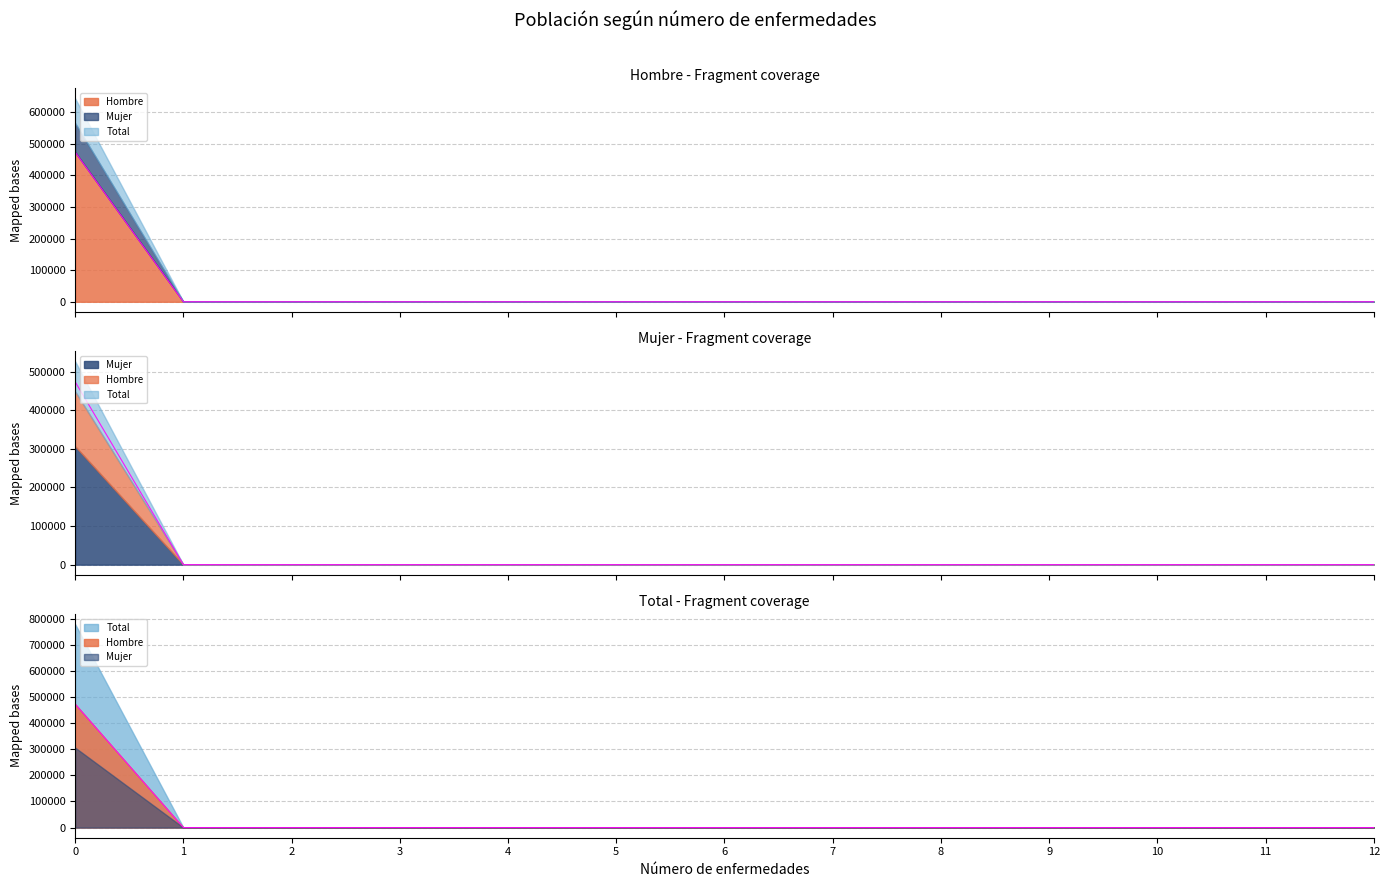

True or false: Hombre n(muestra) and Total n(muestra) intersect in this chart.

False